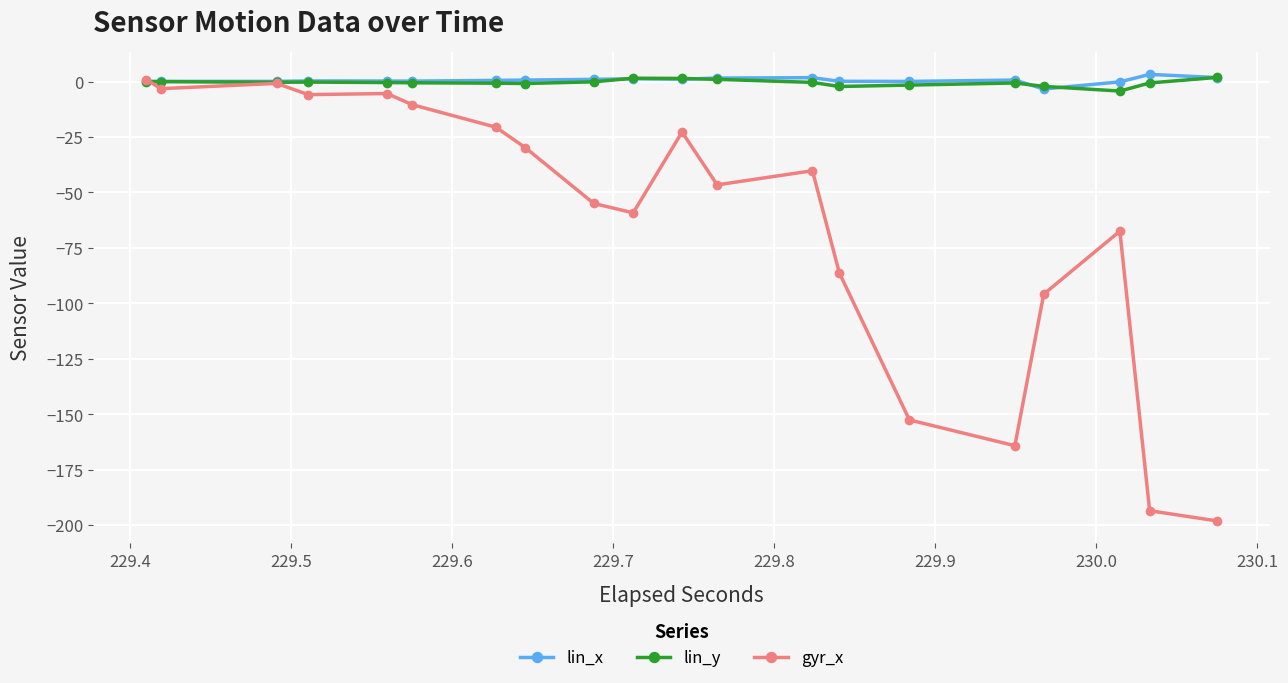

What is the lowest value of the gyr_x series?

-198.1